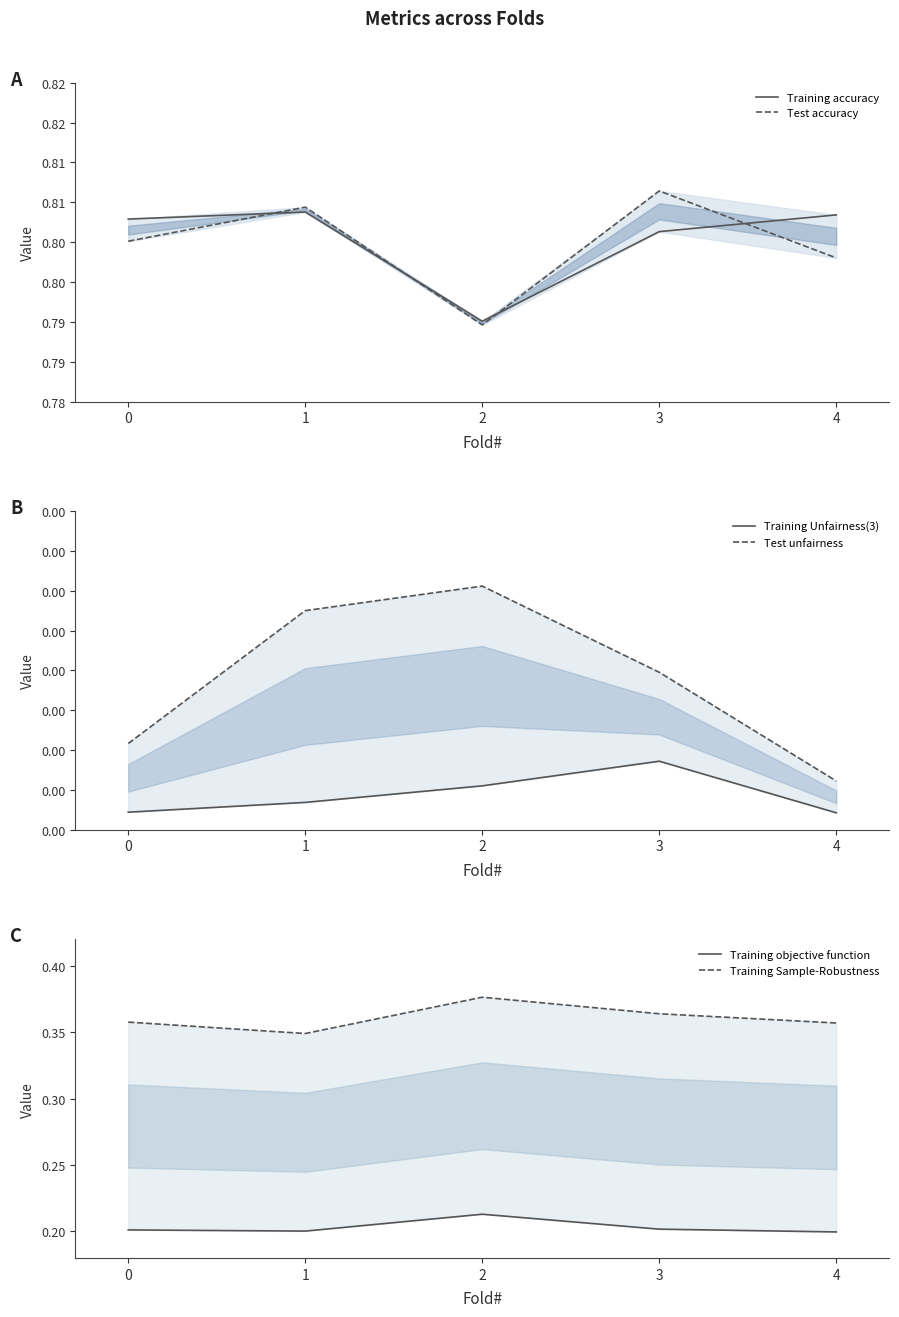

The Training Sample-Robustness series shows 0.1 at 2. True or false?

False